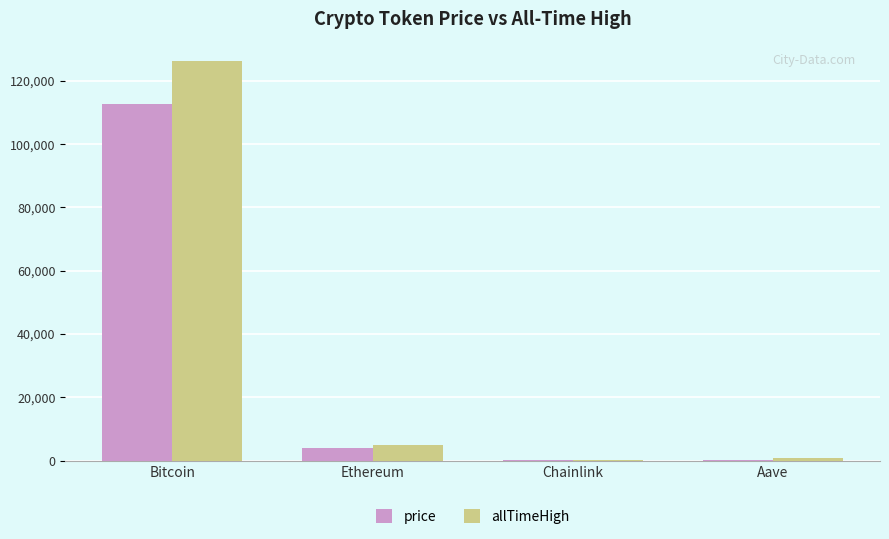

Between Bitcoin and Aave, which series saw the biggest shift?

allTimeHigh